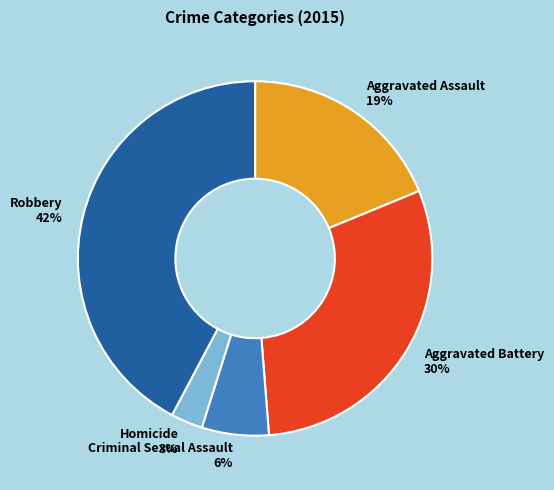

Which slice is the largest?

Robbery